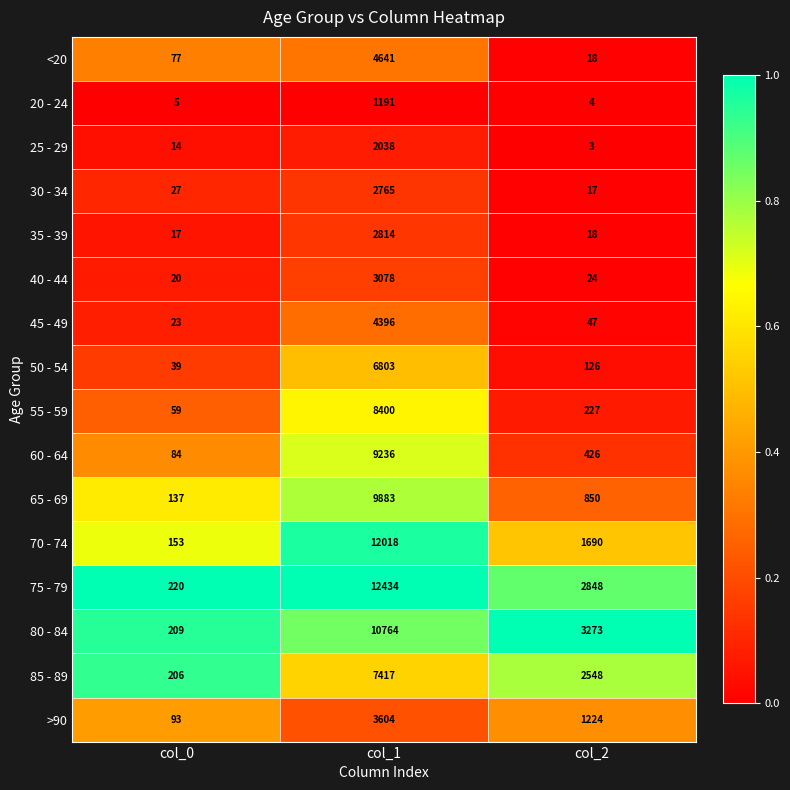

At col_0, list the series in order from smallest to largest.

20 - 24, 25 - 29, 35 - 39, 40 - 44, 45 - 49, 30 - 34, 50 - 54, 55 - 59, <20, 60 - 64, >90, 65 - 69, 70 - 74, 85 - 89, 80 - 84, 75 - 79